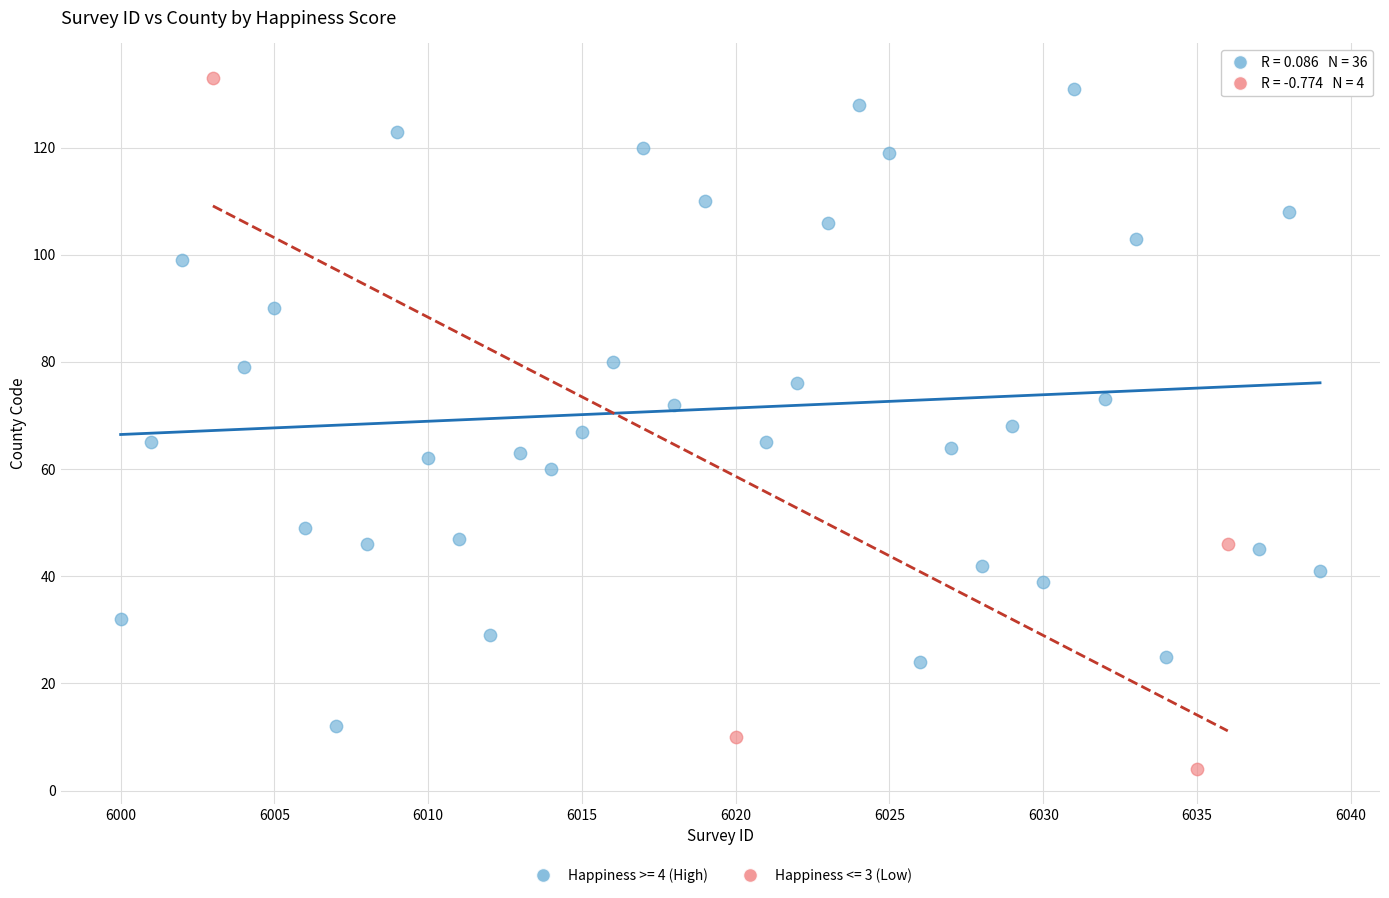

Which series reaches the minimum Y coordinate?

Happiness <= 3 (Low)